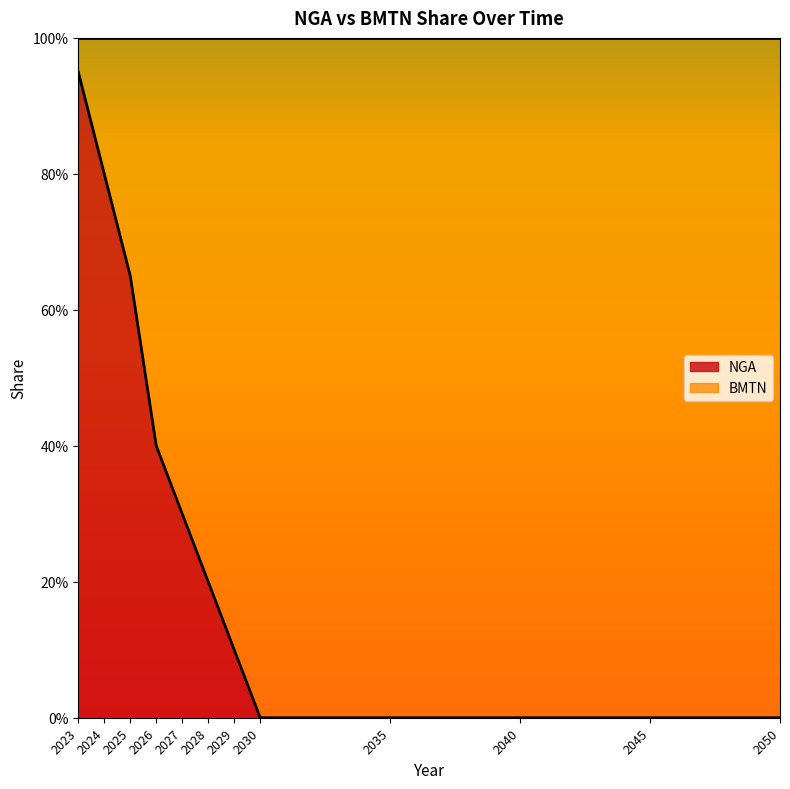

Does the chart display data point markers on the line(s)?

No